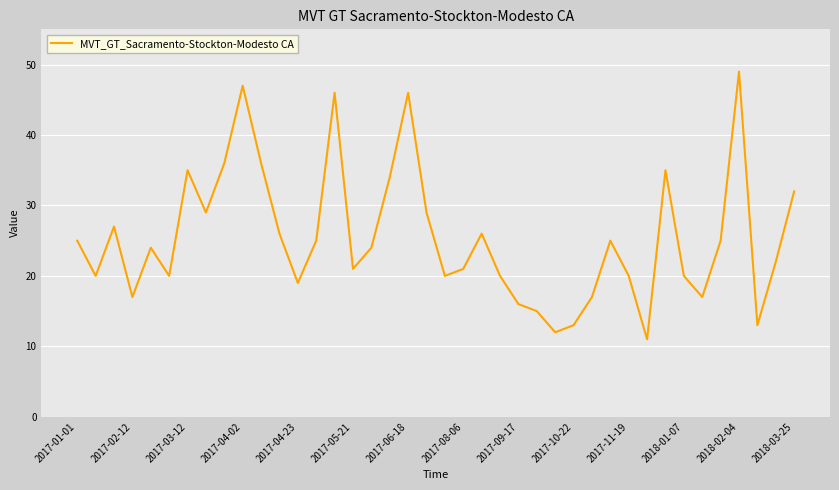

How many lines are shown in the chart?

1